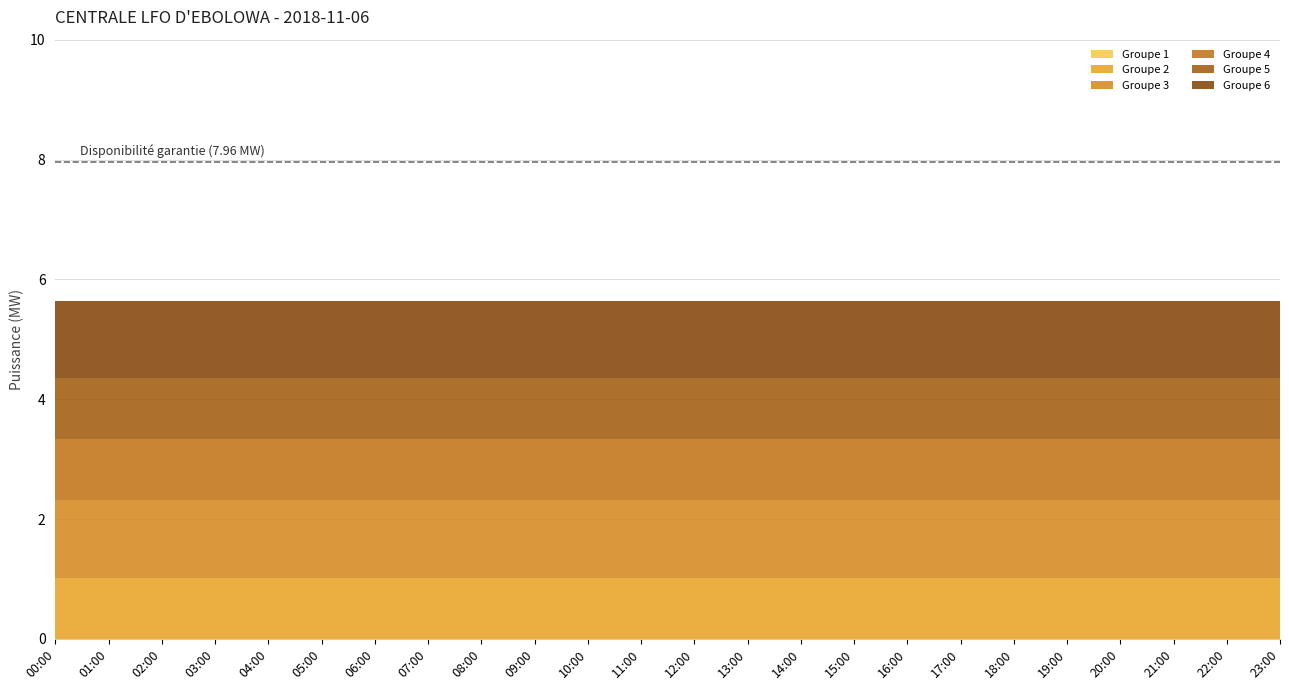

At 11:00, list the series in order from smallest to largest.

Groupe 1, Groupe 2, Groupe 4, Groupe 5, Groupe 3, Groupe 6